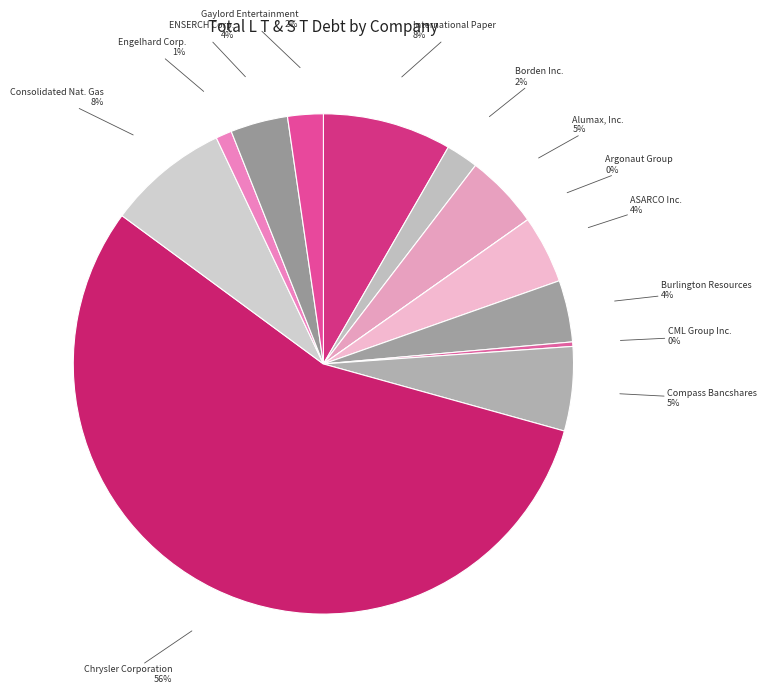

What percentage is the International Paper Company slice, to the nearest percent?

8%